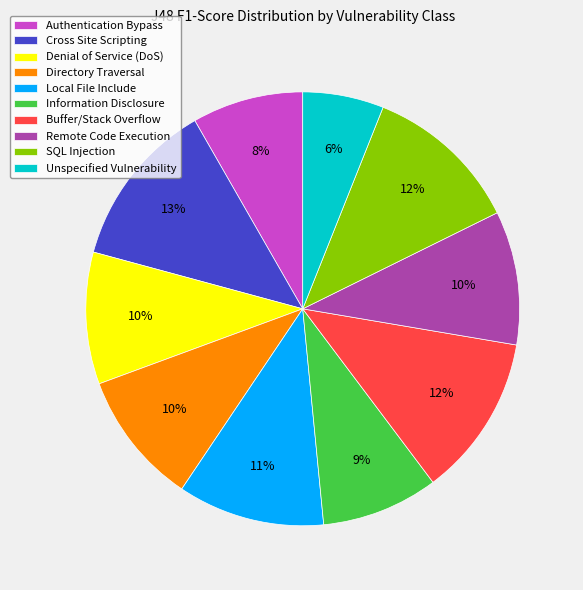

Is the sum of Unspecified Vulnerability and SQL Injection greater than half?

No